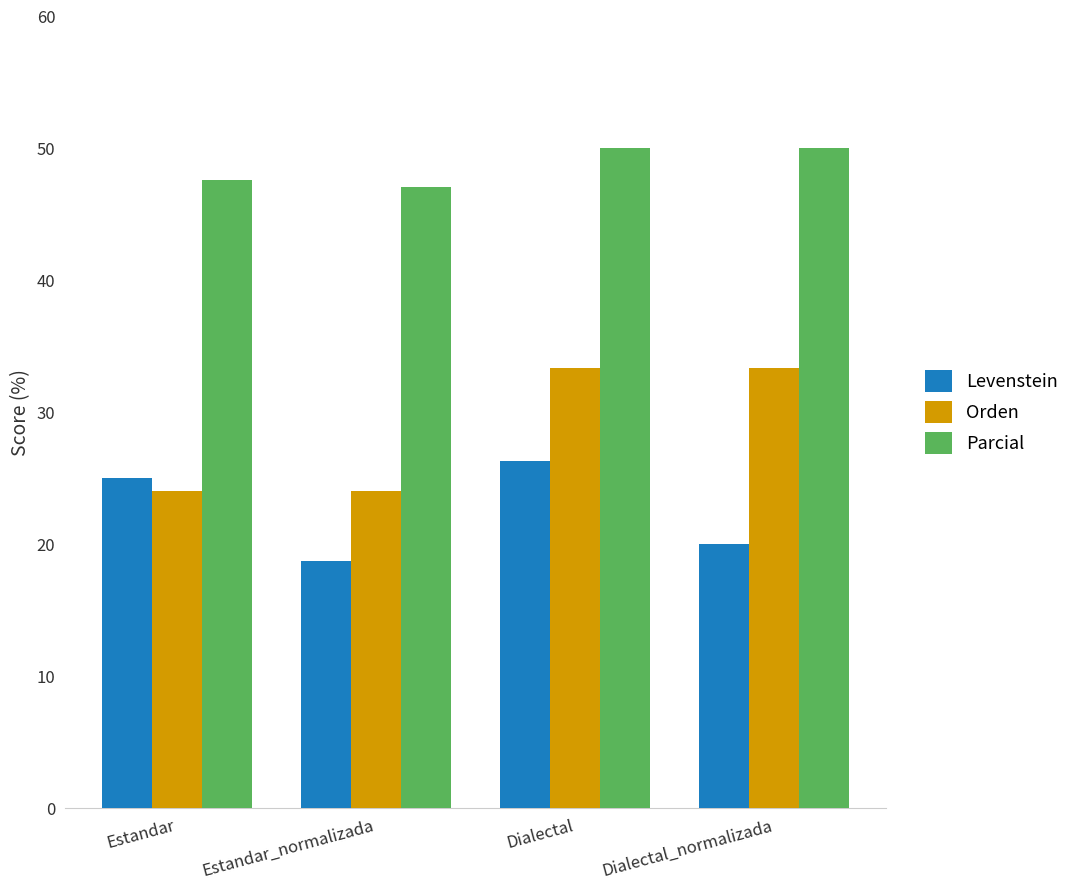

What is the label of the 2nd bar from the right?

Dialectal